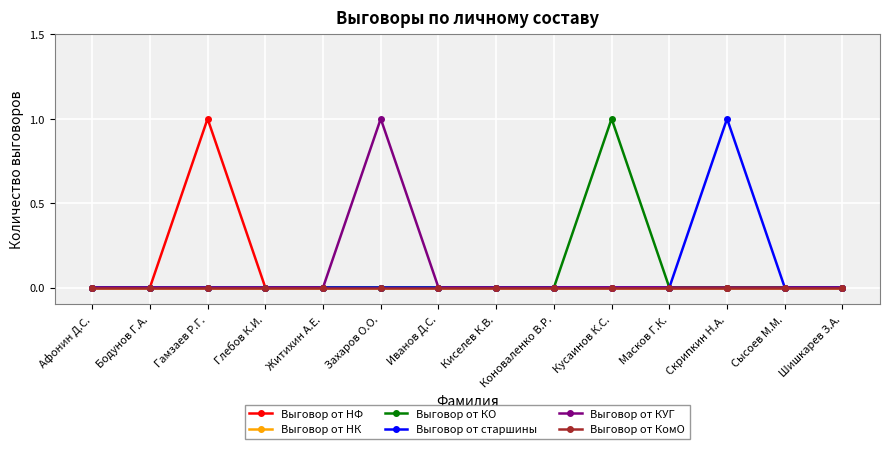

At Афонин Д.С., list the series in order from largest to smallest.

Выговор от НФ, Выговор от НК, Выговор от КО, Выговор от старшины, Выговор от КУГ, Выговор от КомО